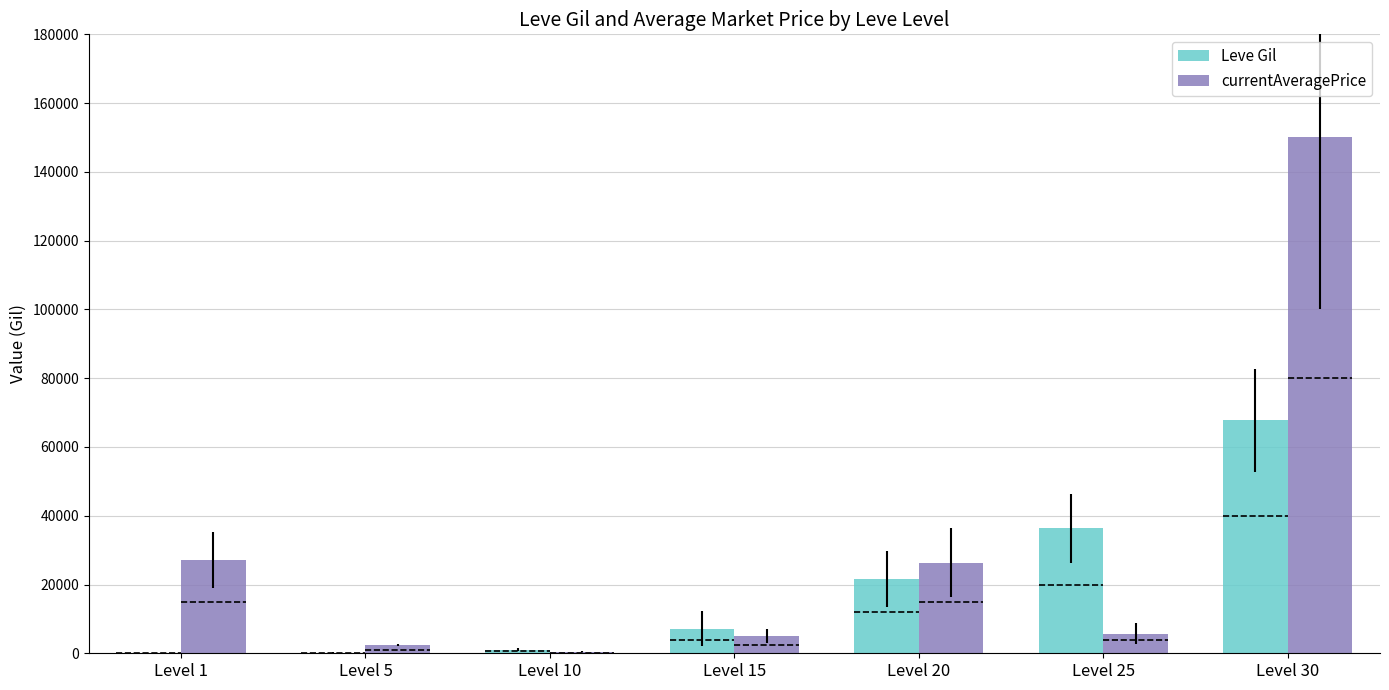

Reading left to right, what are all the values shown in this chart?

Leve Gil: Level 1=160.0	Level 5=220.0	Level 10=990.0	Level 15=7170.0	Level 20=21600.0	Level 25=36390.0	Level 30=67730.0
currentAveragePrice: Level 1=27128.0	Level 5=2507.0	Level 10=400.0	Level 15=4982.3	Level 20=26388.4	Level 25=5660.5	Level 30=150000.0